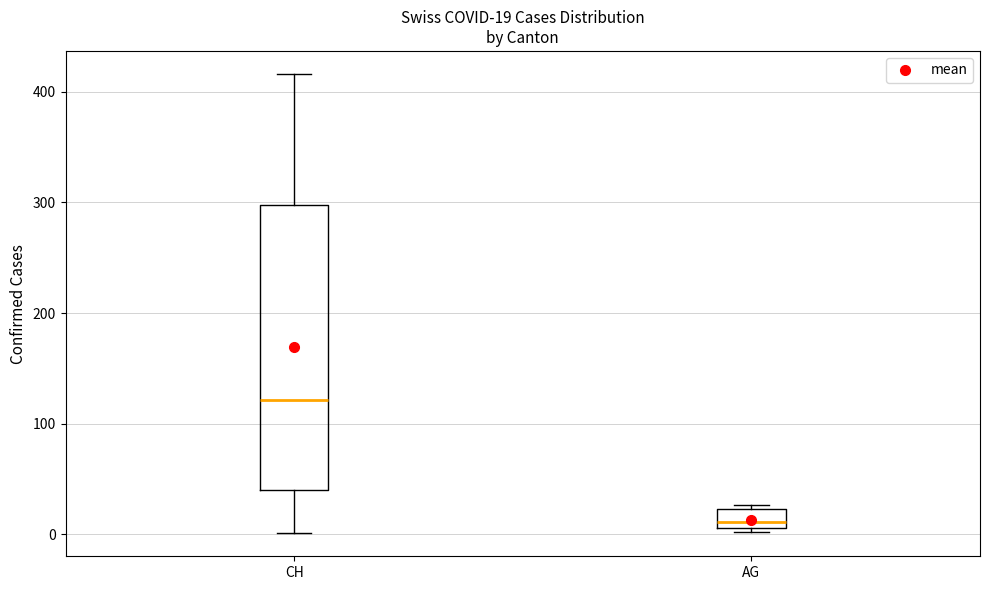

Comparing the boxes themselves (not the whiskers), which one is the tallest?

CH